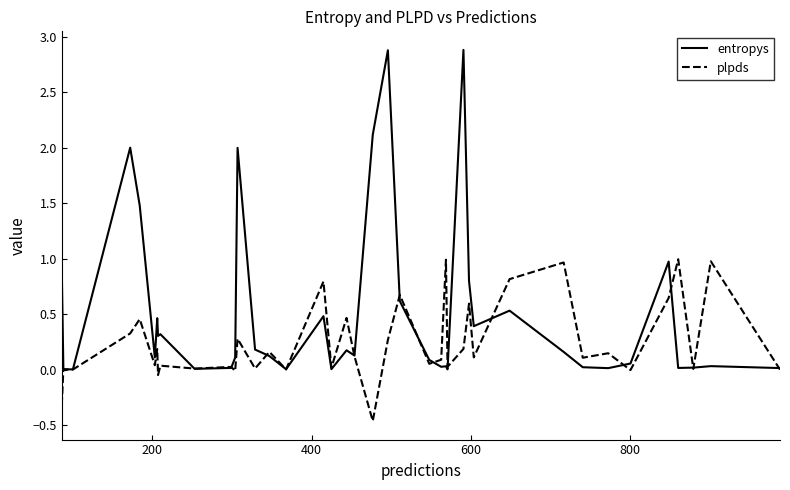

Which series has the widest spread of values?

entropys